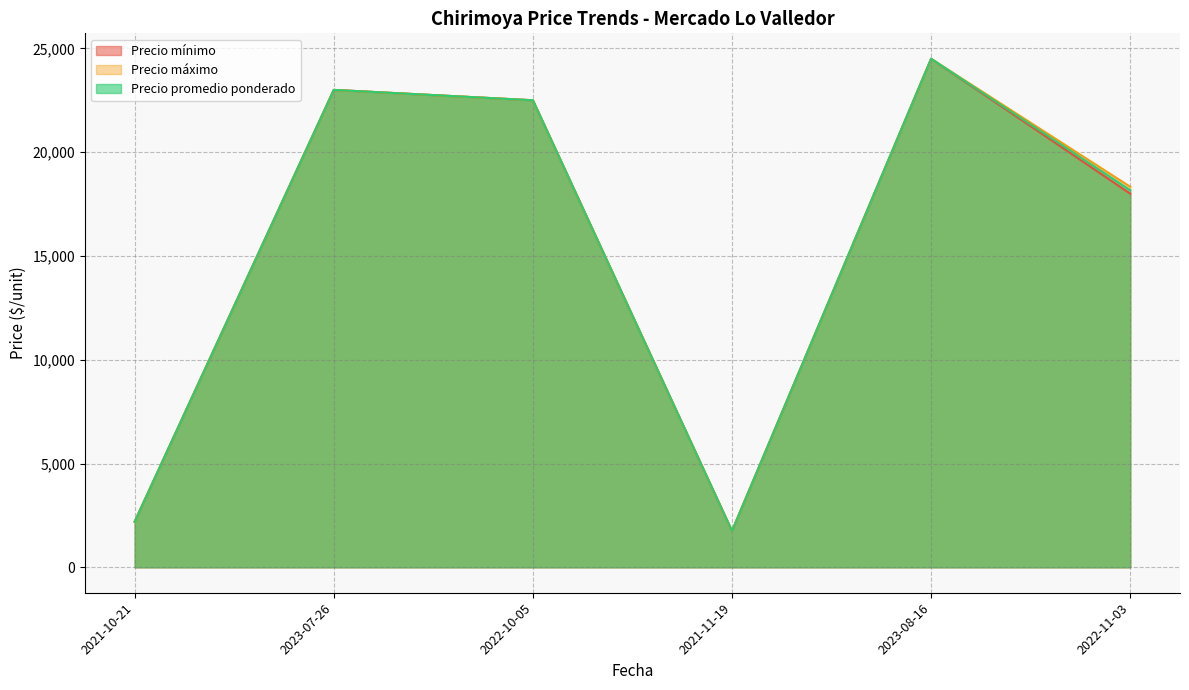

At which category is the sum across all series the highest?

2022-10-05